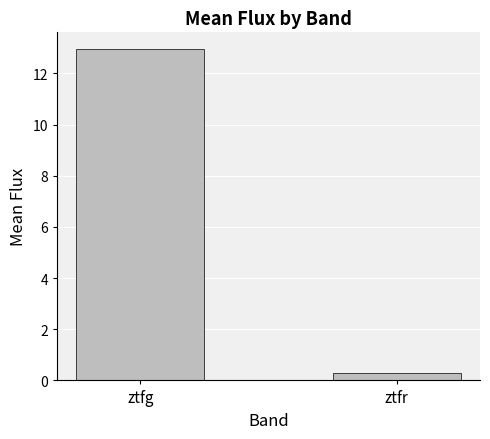

At which label does the data first exceed 12?

ztfg